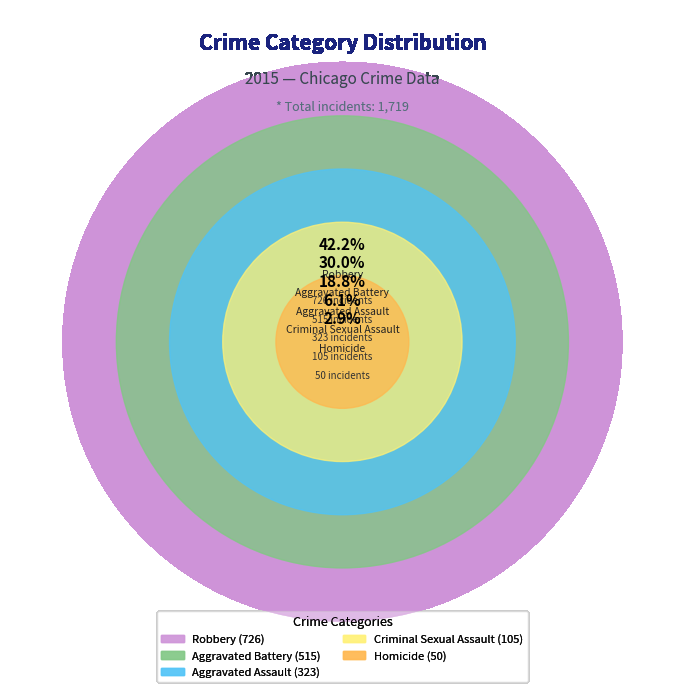

Which has a higher value, Homicide or Robbery?

Robbery